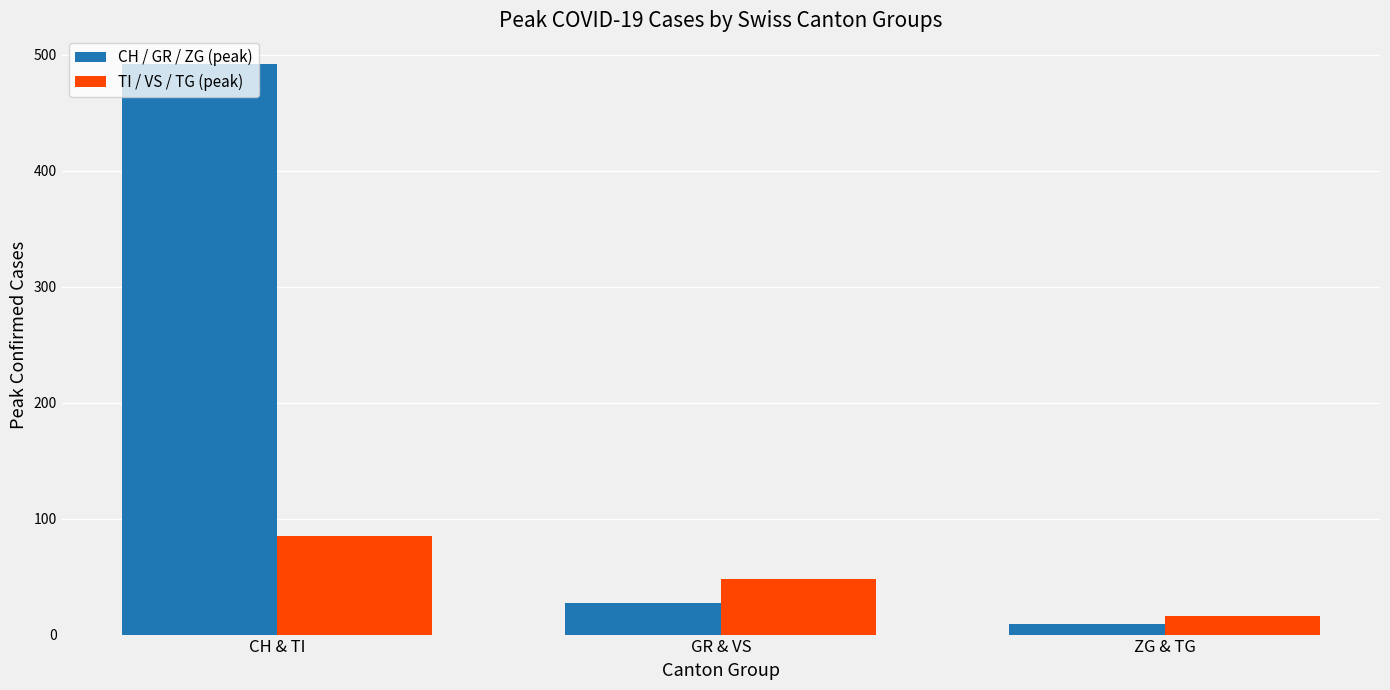

What is the label of the 3rd bar from the left?

ZG & TG